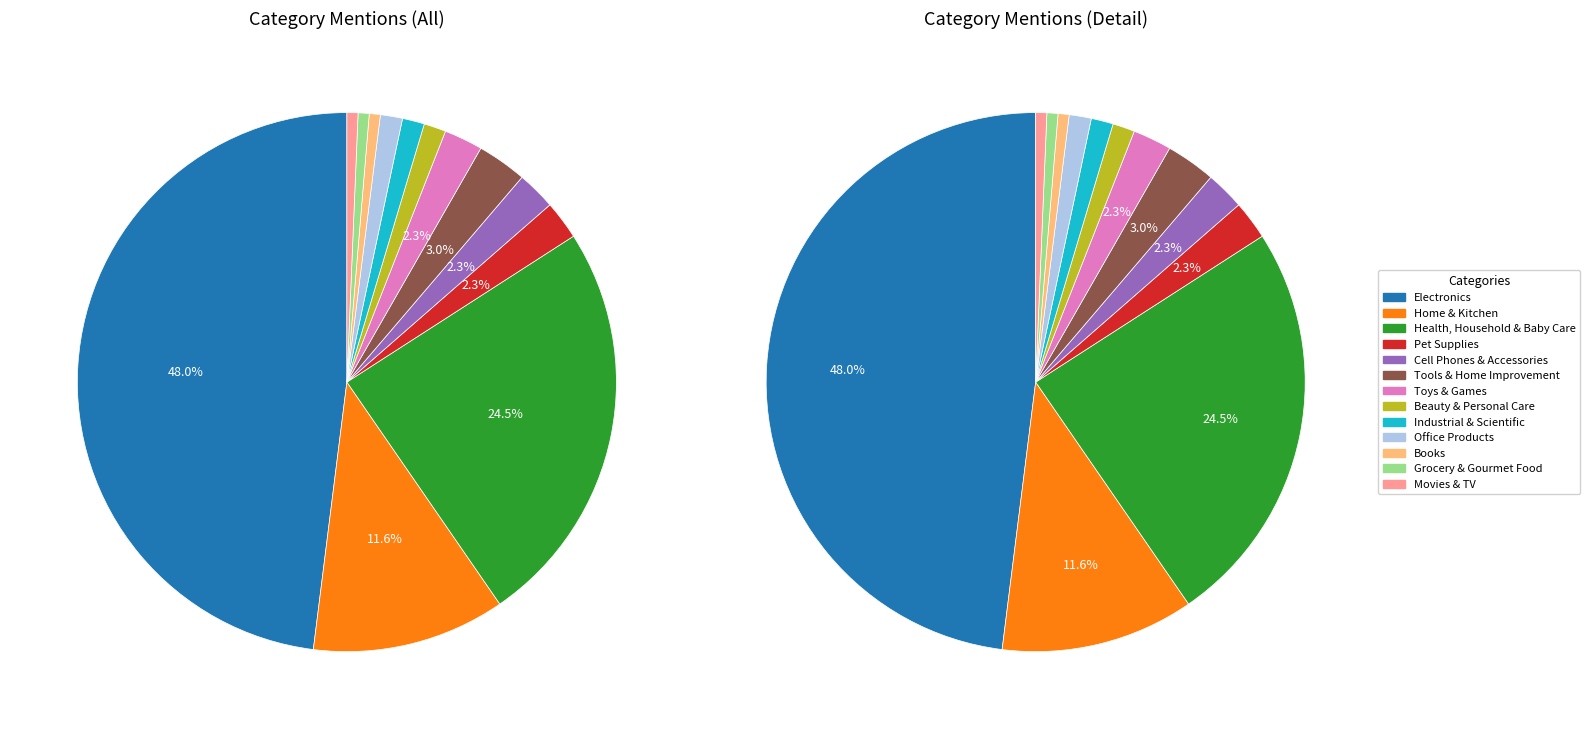

Rank the categories by value from highest to lowest.

Electronics, Health, Household & Baby Care, Home & Kitchen, Tools & Home Improvement, Pet Supplies, Cell Phones & Accessories, Toys & Games, Beauty & Personal Care, Industrial & Scientific, Office Products, Books, Grocery & Gourmet Food, Movies & TV